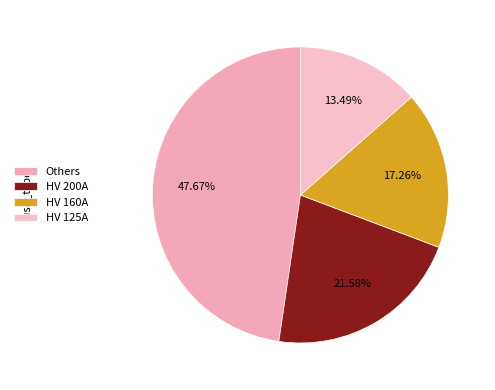

What is the largest slice in the pie chart?

Others